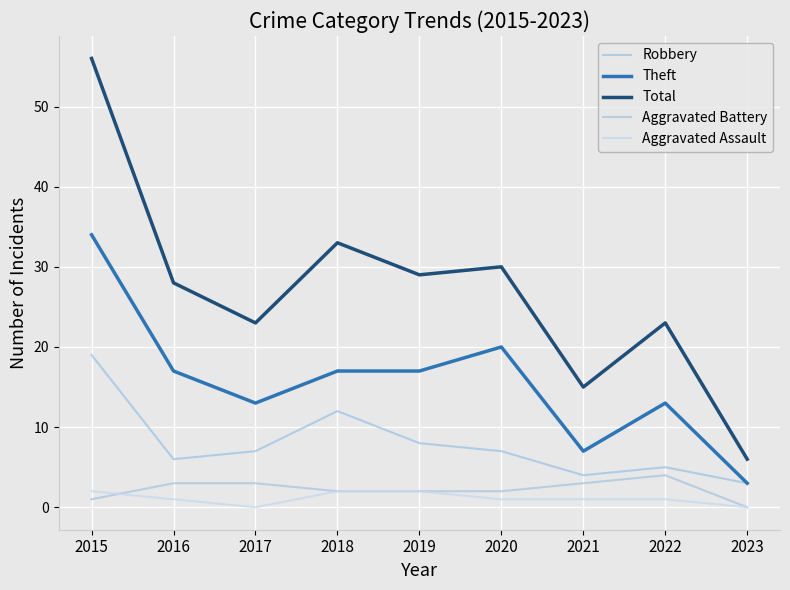

The value of Aggravated Battery at 2016 is 3. True or false?

True